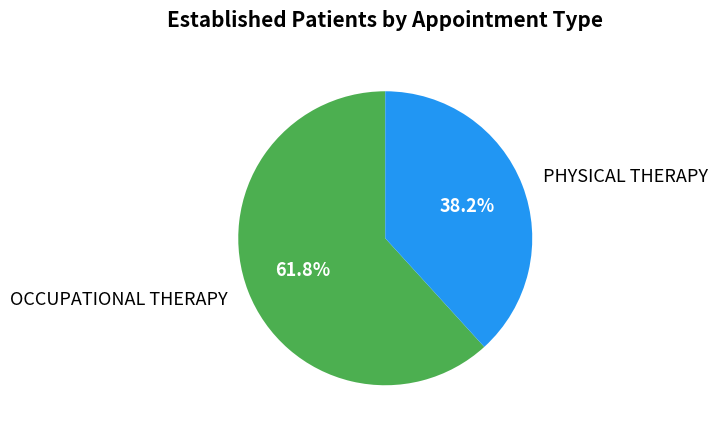

Count the number of slices in the pie.

2